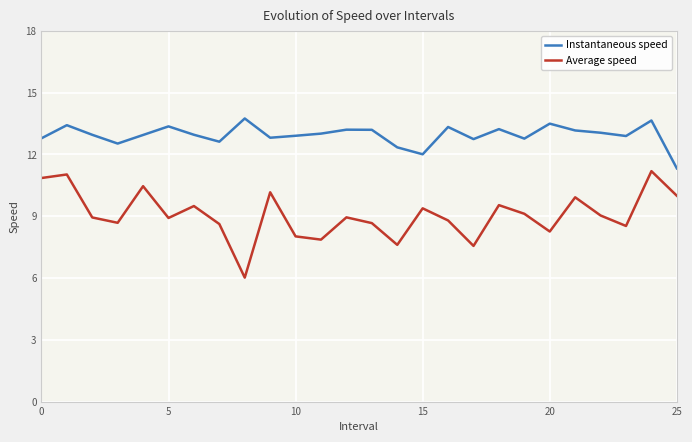

True or false: Instantaneous speed and Average speed intersect in this chart.

False